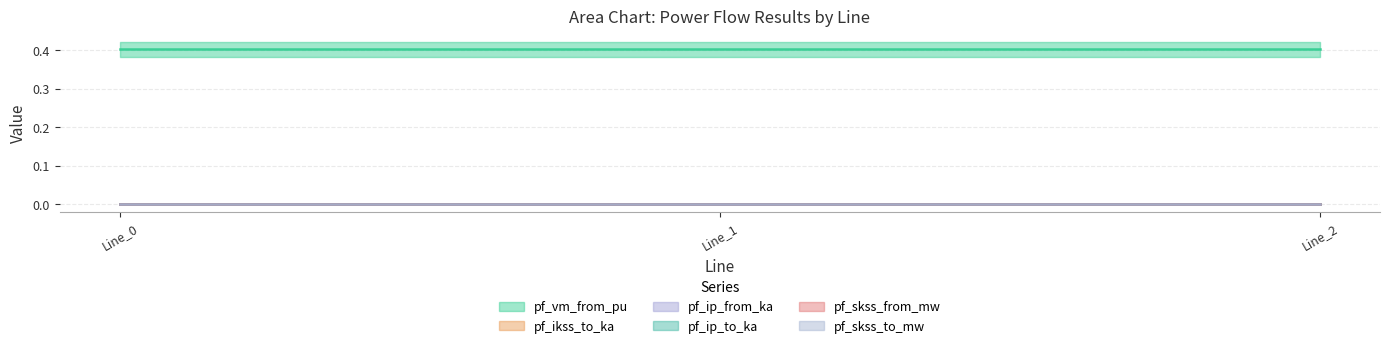

What is the spread (max minus min) of values at Line_0?

0.4